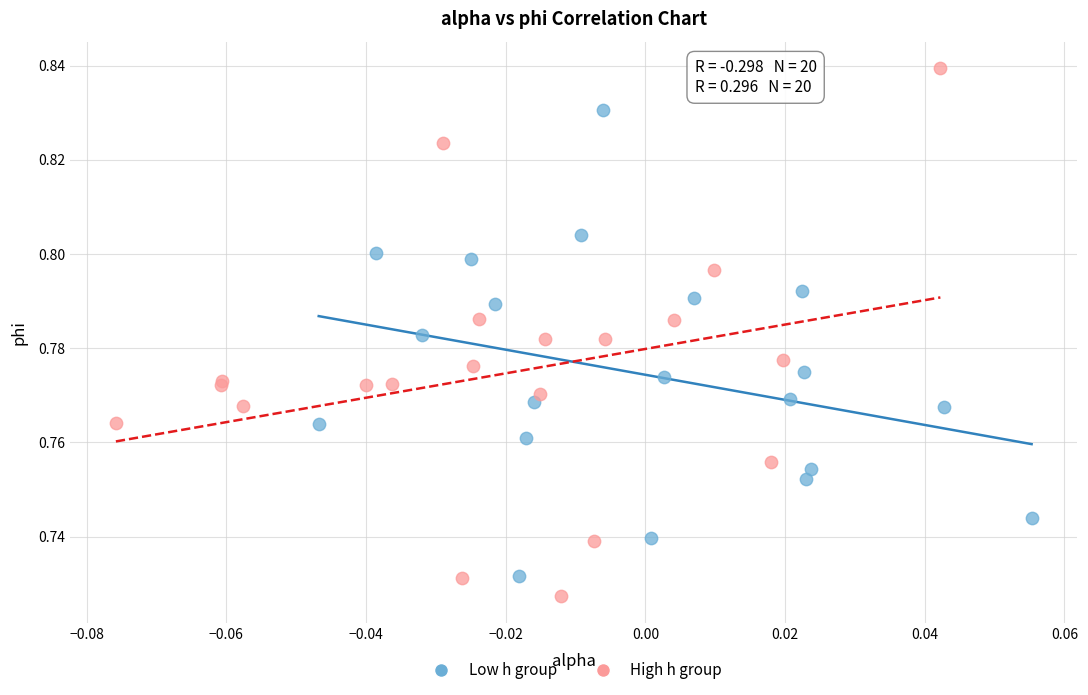

What are all the series names shown in the legend?

Low h group, High h group